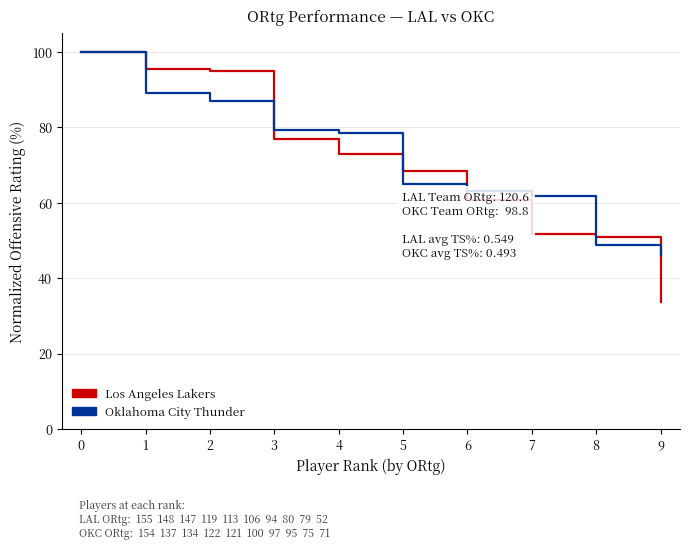

Which label corresponds to the smallest value in the chart?

9